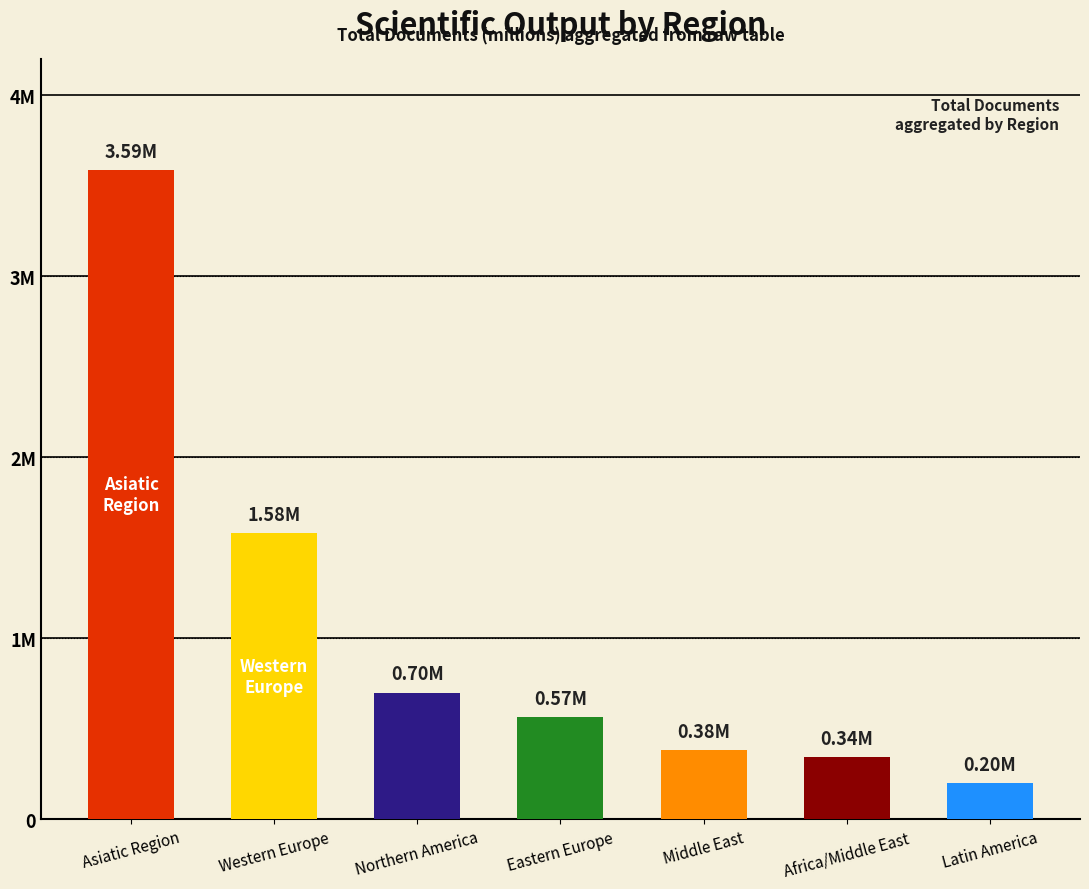

What is the label of the 7th bar from the right?

Asiatic Region